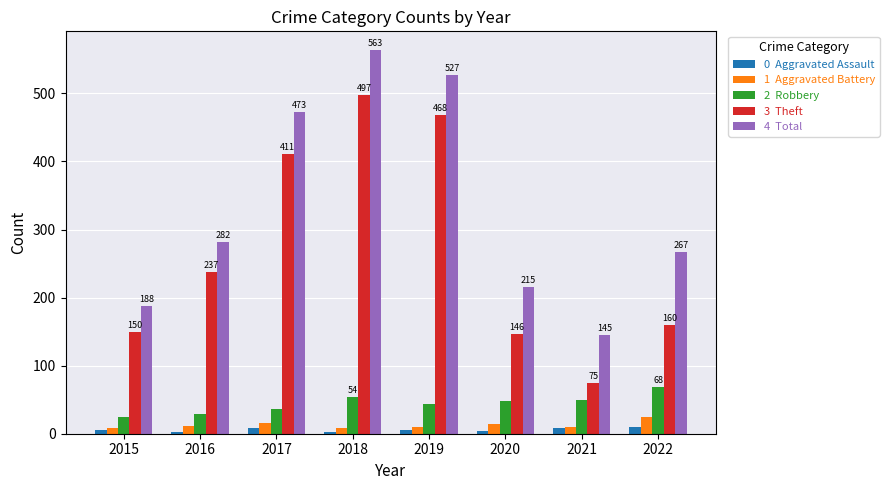

What is the maximum value shown in the chart?

563